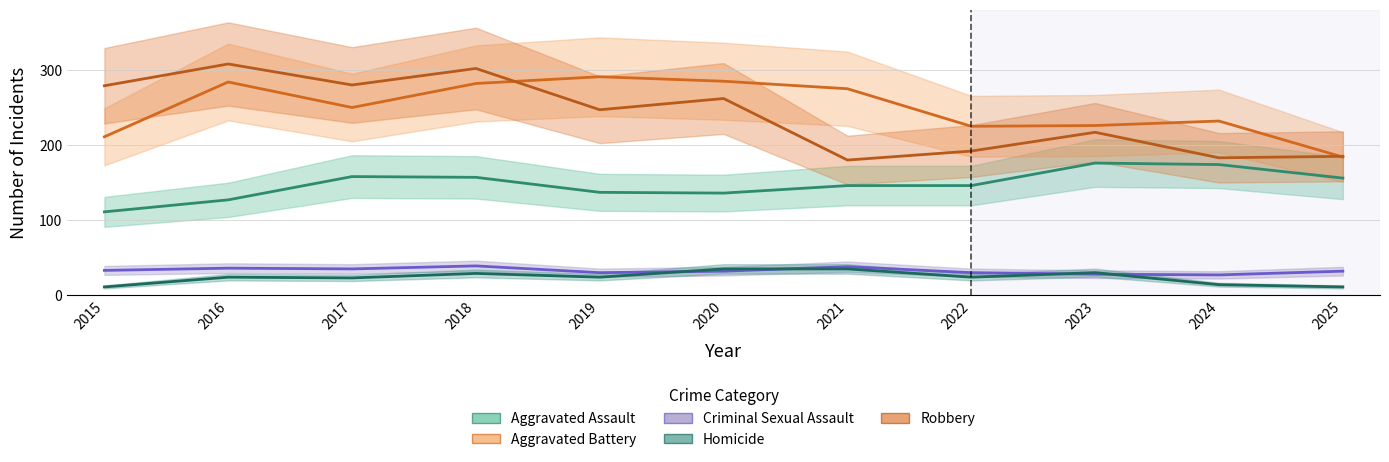

Rank the categories by Aggravated Assault value from highest to lowest.

2023, 2024, 2017, 2018, 2025, 2021, 2022, 2019, 2020, 2016, 2015